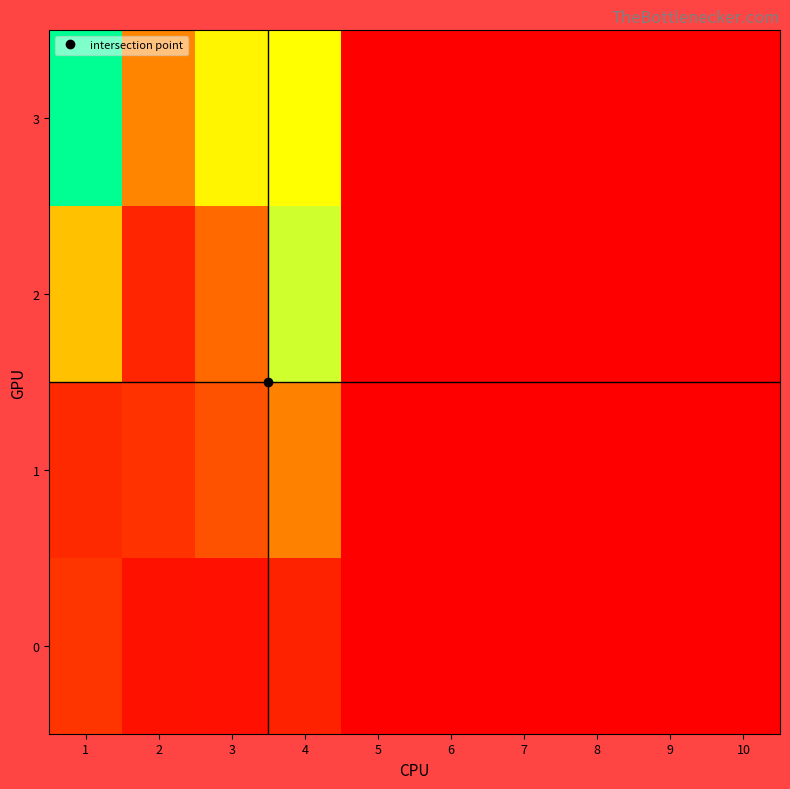

Which series has the largest total across all categories?

3